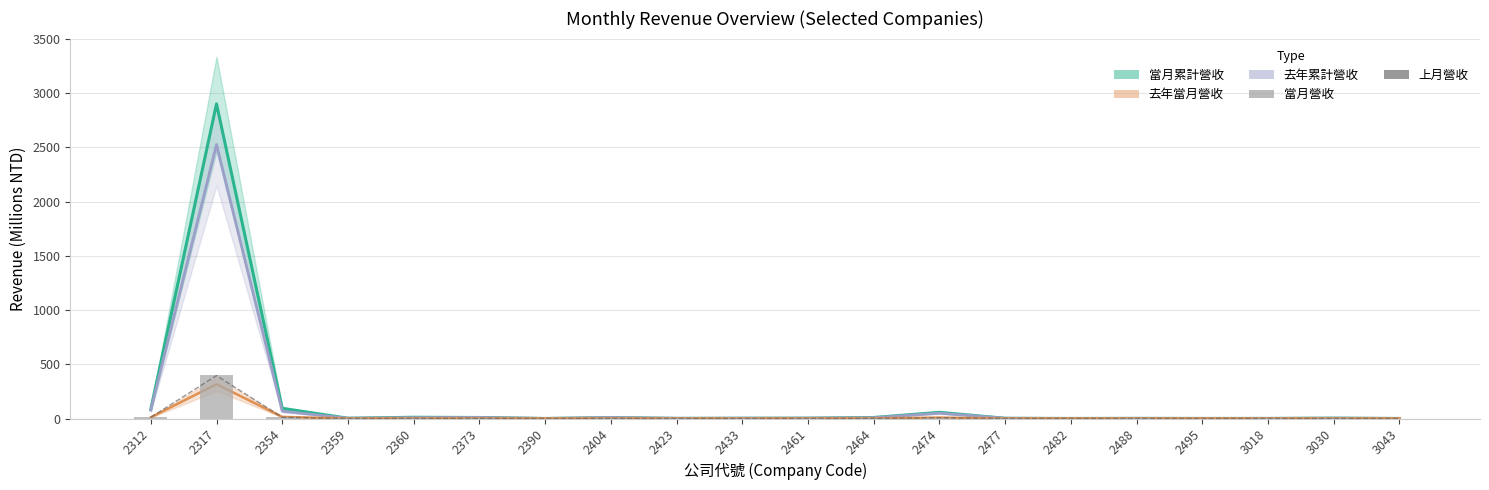

Read the 上月營收 value at 2359.

0.3